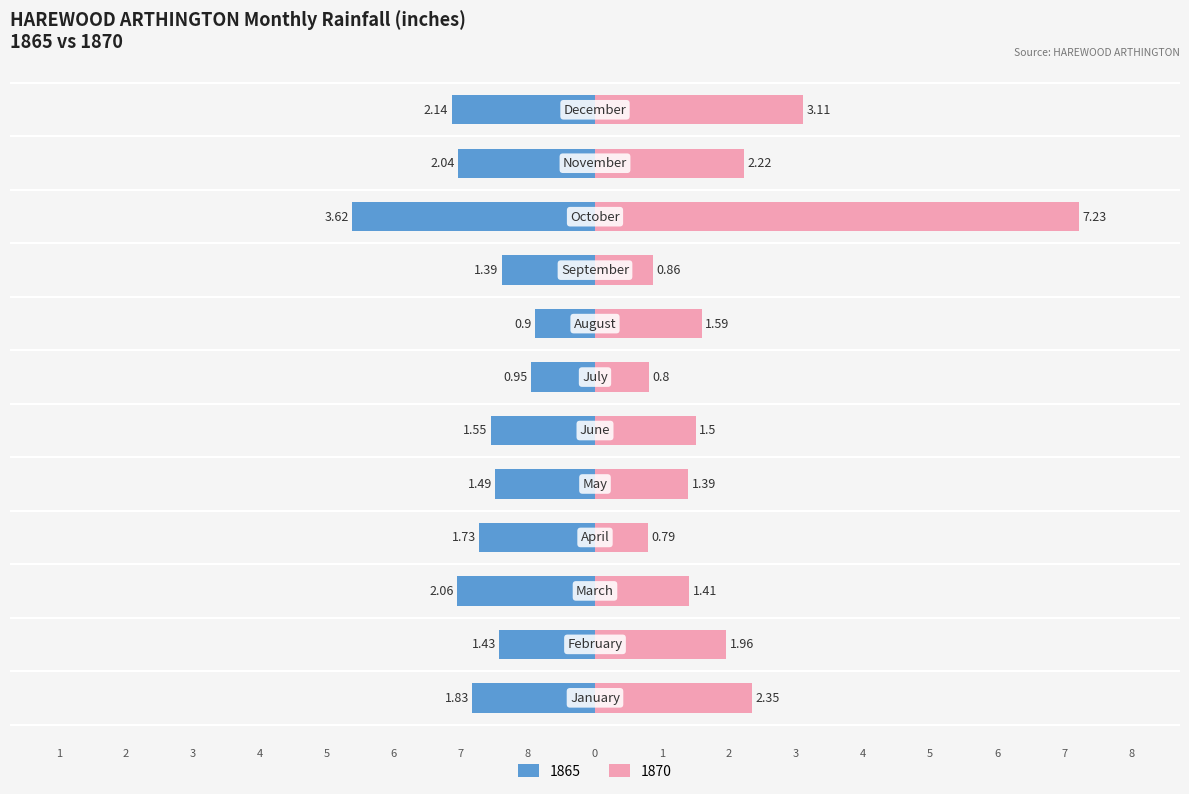

True or false: 1865 has a value of -1.8 at January.

True